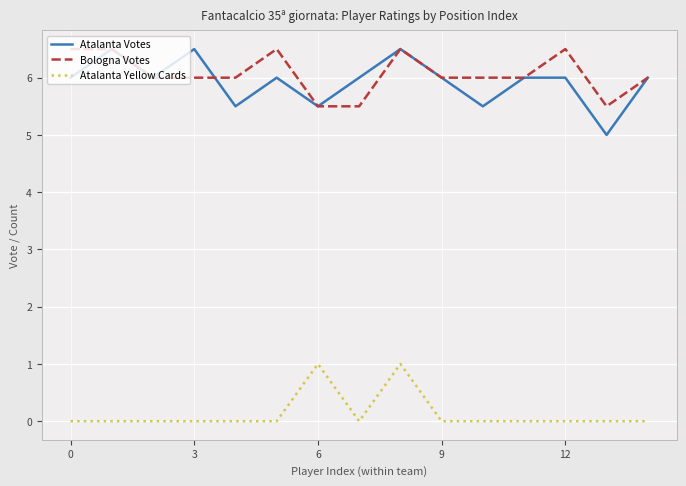

How many Atalanta Yellow Cards values are between 0 and 1?

15